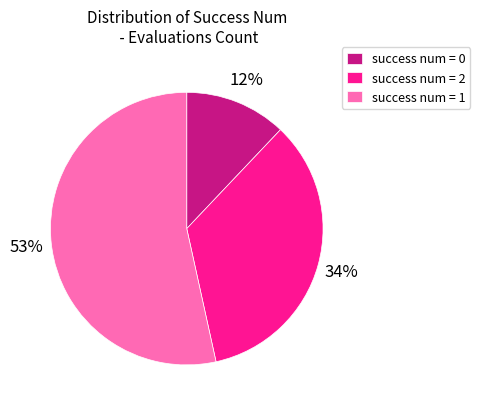

Which has a higher value, success num = 0 or success num = 2?

success num = 2